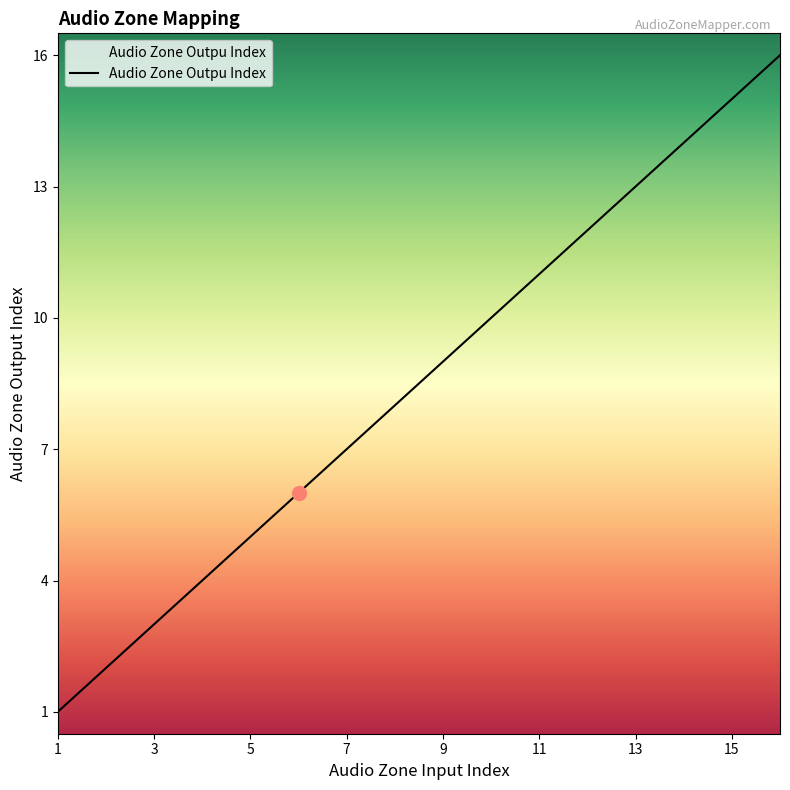

What is the maximum value shown in the chart?

16